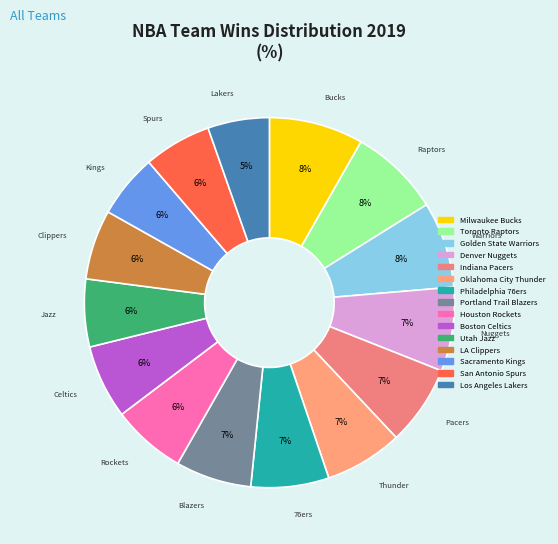

True or false: Indiana Pacers accounts for 22% of the total.

False